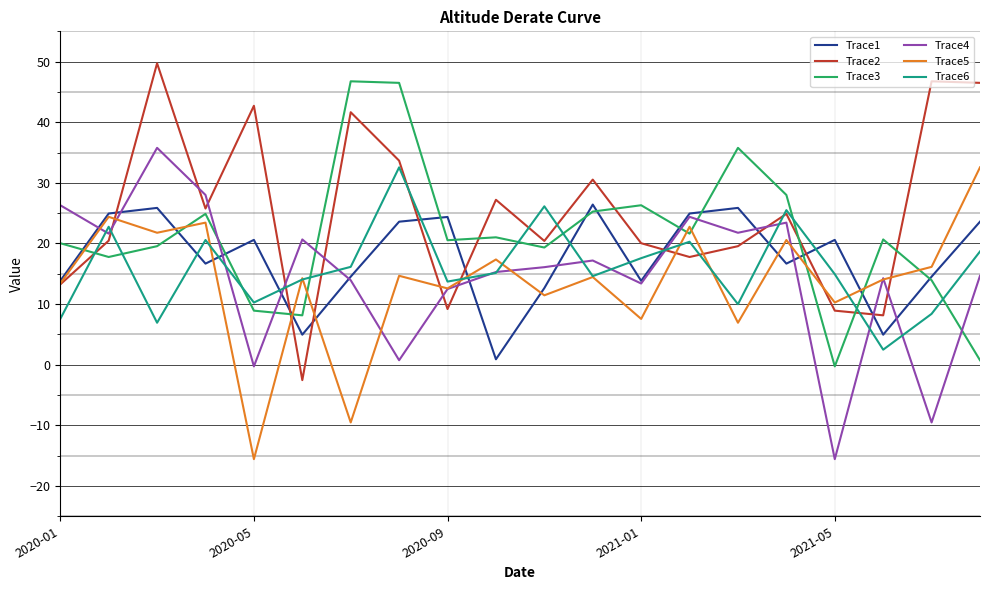

True or false: Trace1 and Trace6 cross at least once.

True